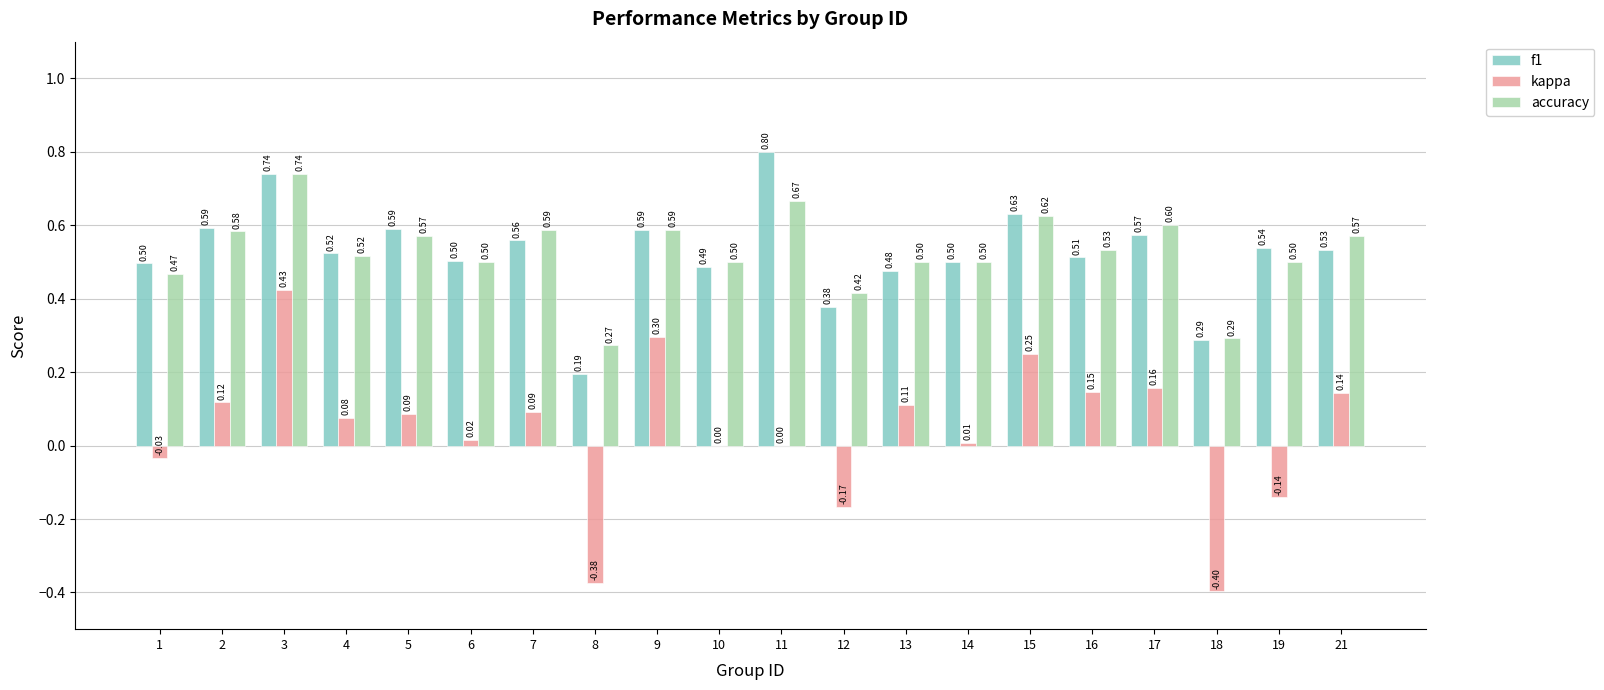

What is the highest value of the f1 series?

0.8